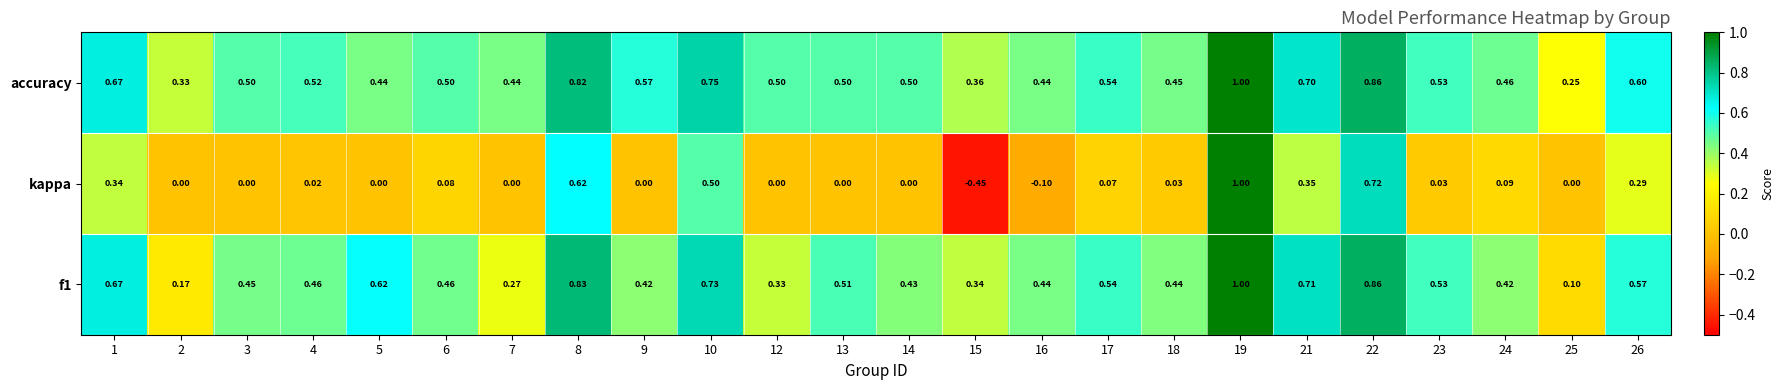

Which series has the largest total across all categories?

accuracy